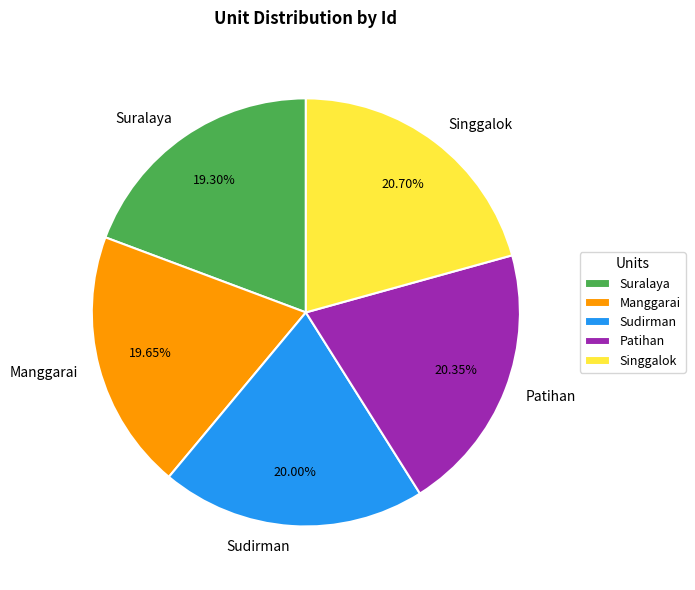

How many slices are in this pie chart?

5